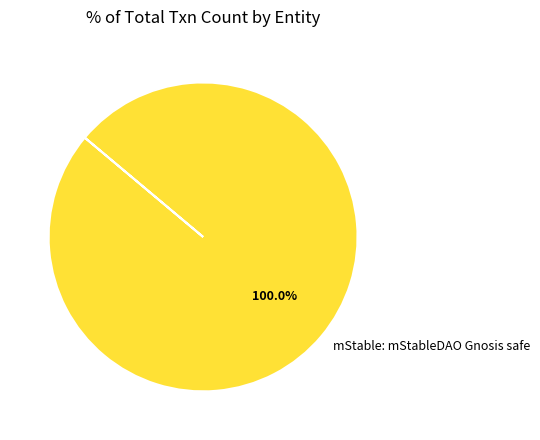

Is mStable: mStableDAO Gnosis safe the majority of the pie?

Yes